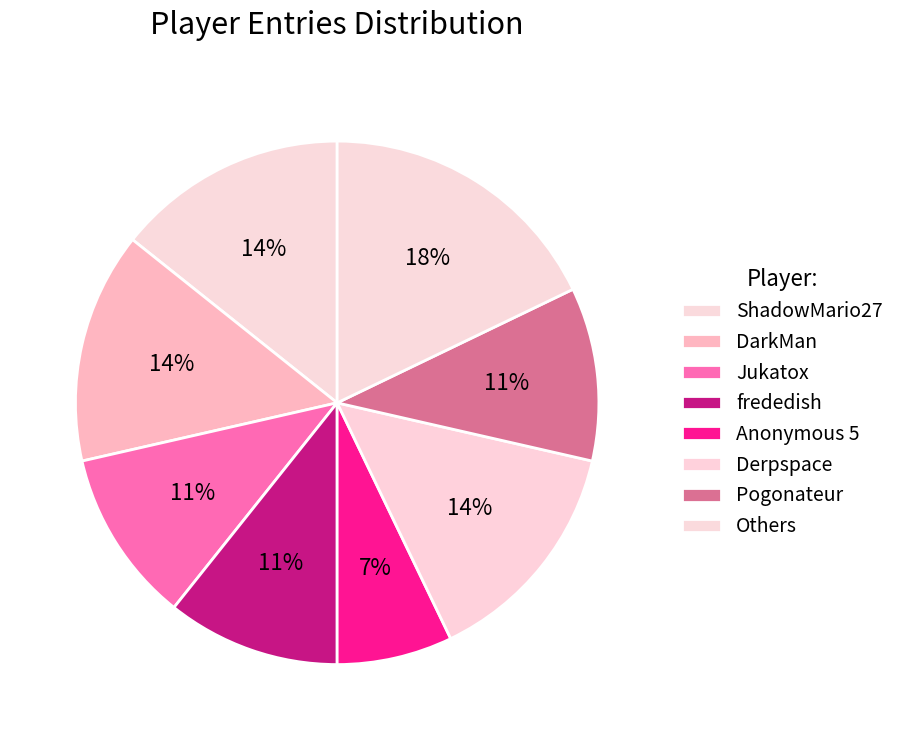

How many segments does this pie chart have?

8